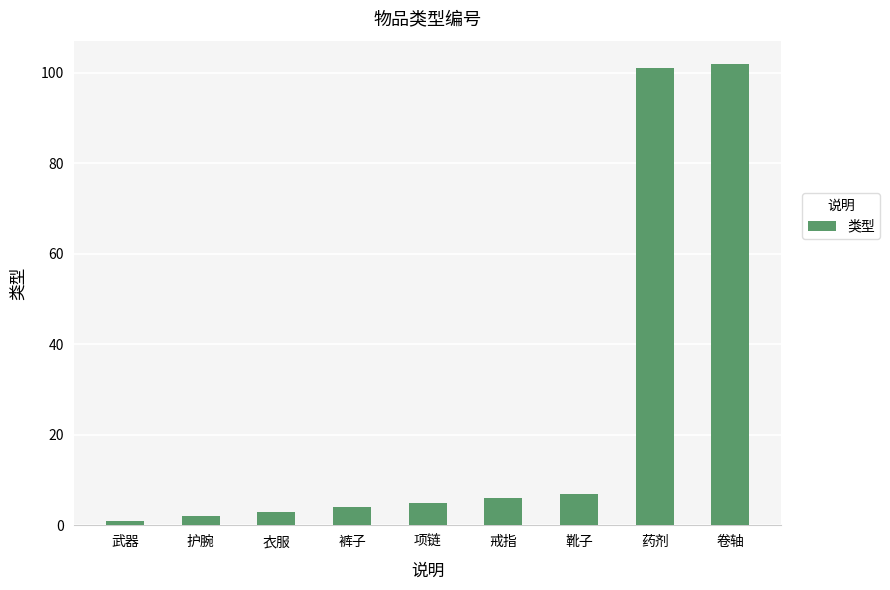

Is it true that the value at 药剂 is 101?

True